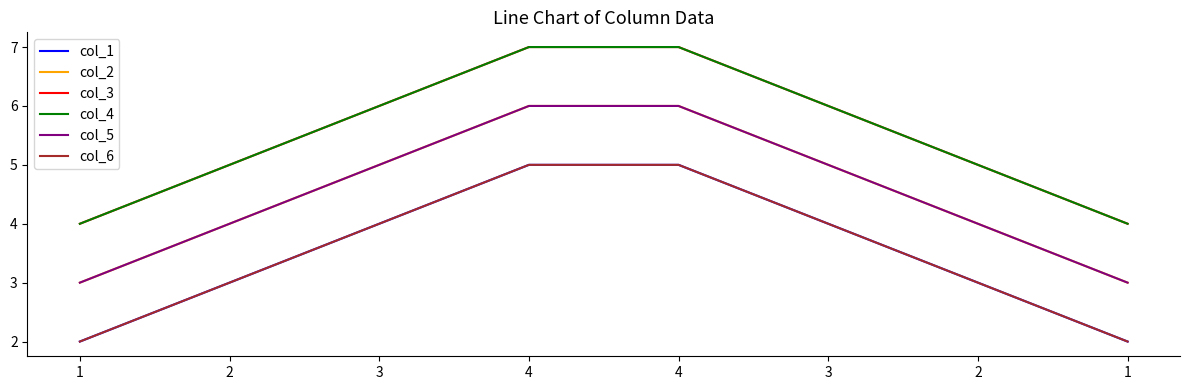

True or false: col_4 has a value of 5 at 2.

True